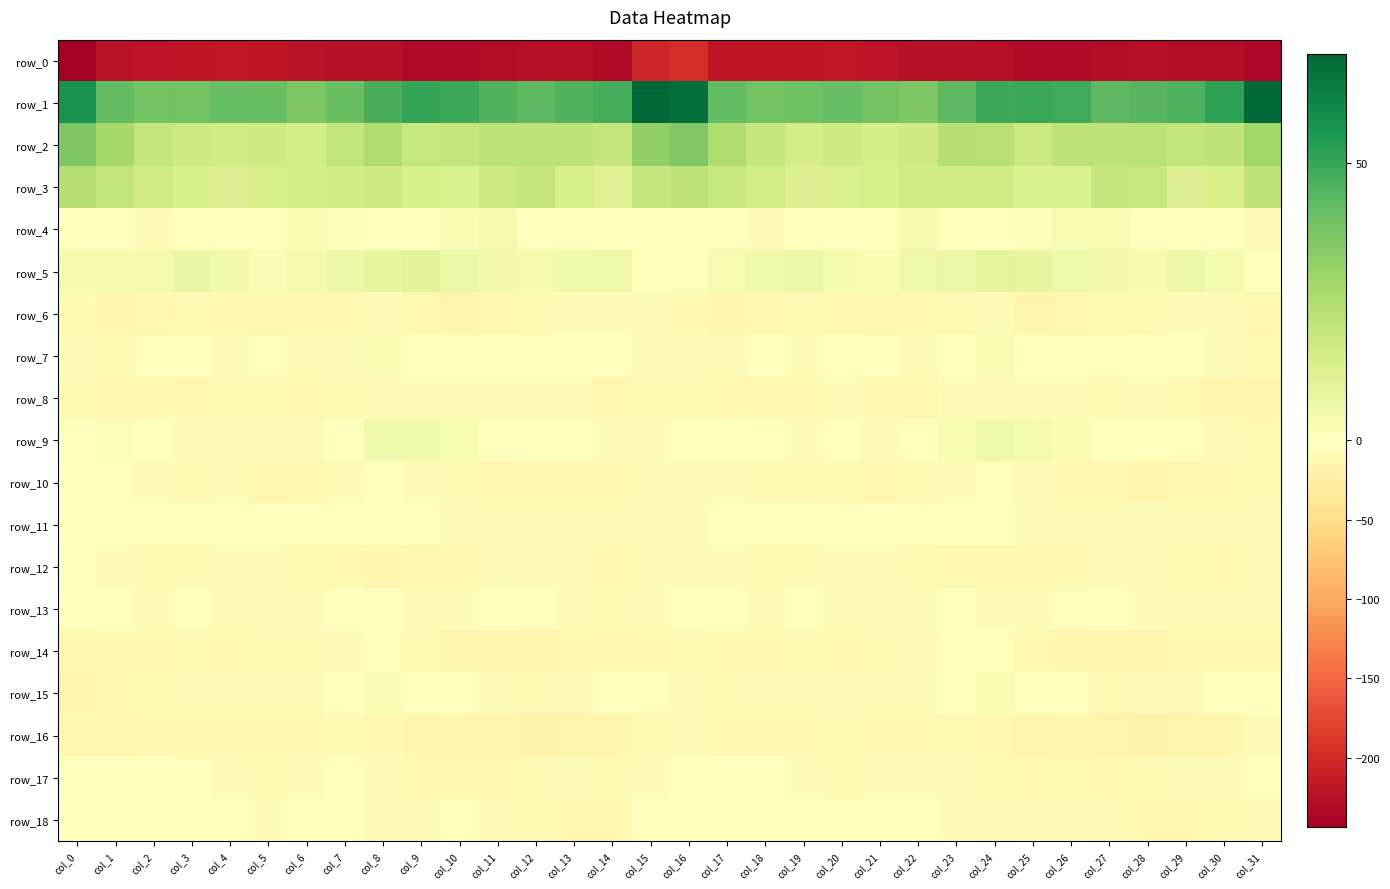

How many values in the row_16 series exceed -11?

13